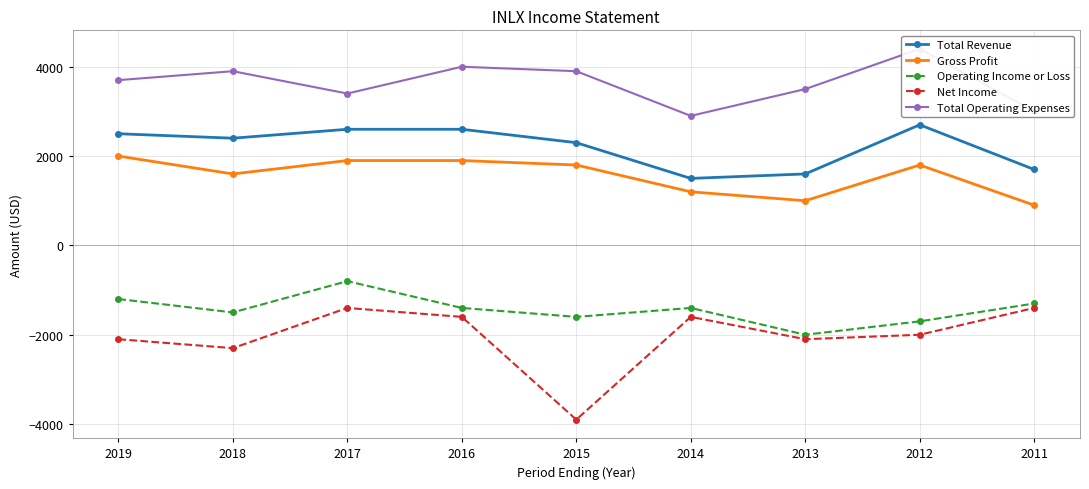

Rank the series at 2018 from highest to lowest value.

Total Operating Expenses, Total Revenue, Gross Profit, Operating Income or Loss, Net Income